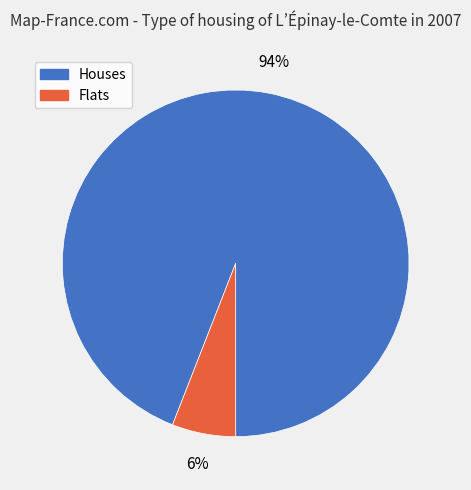

To the nearest percent, what percentage of the pie is Flats?

6%